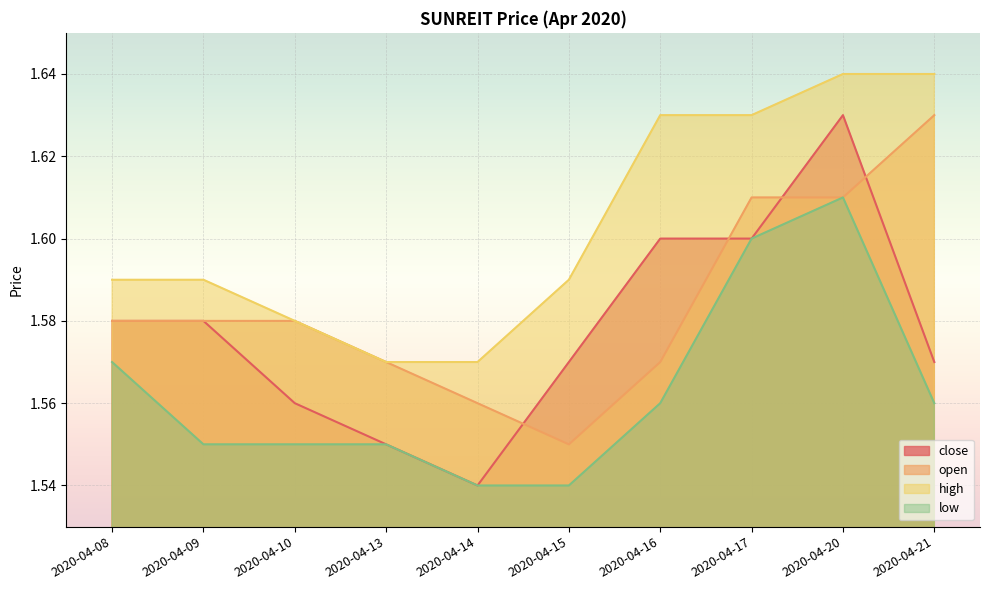

The value of high at 2020-04-13 is 2.7. True or false?

False